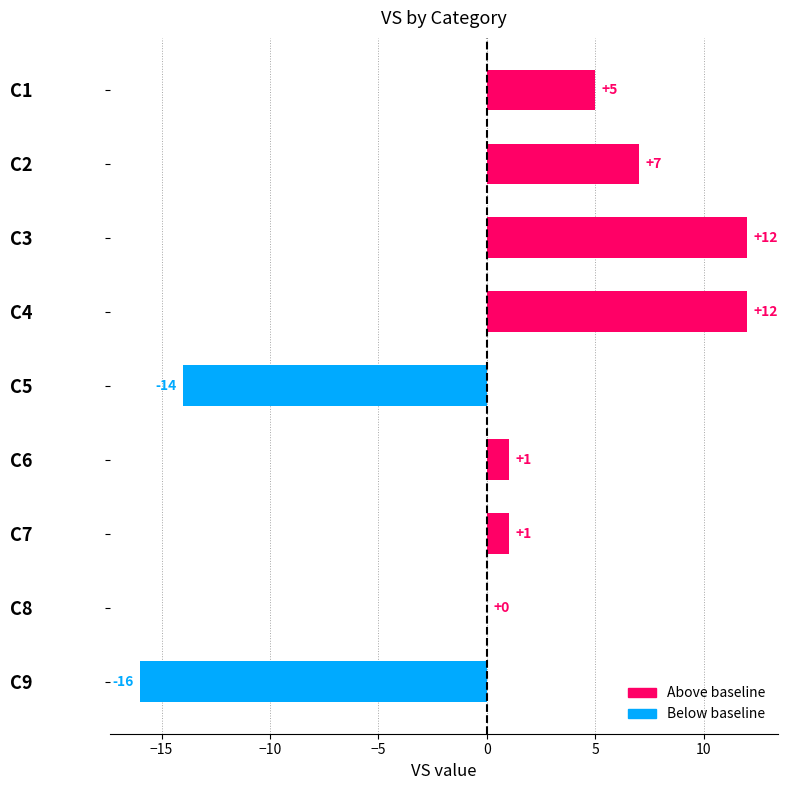

Reading top to bottom, transcribe all the data shown in this chart.

C1=5	C2=7	C3=12	C4=12	C5=-14	C6=1	C7=1	C8=0	C9=-16